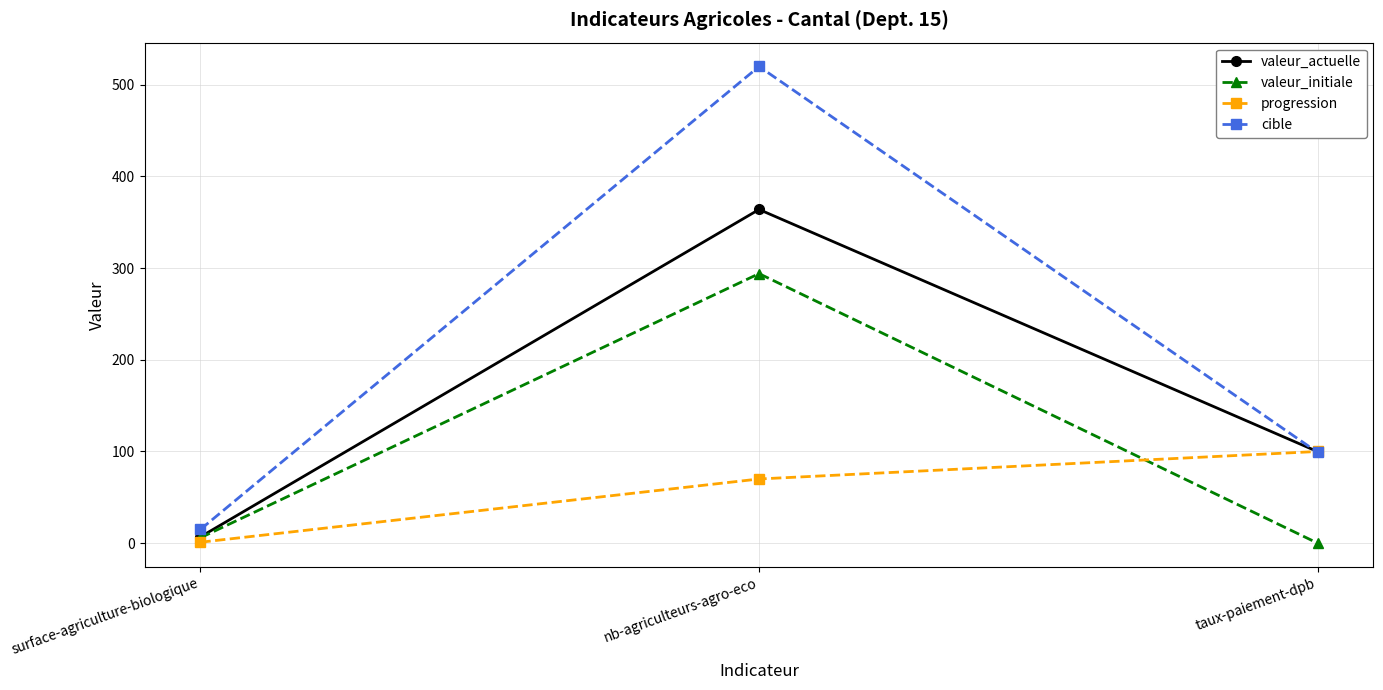

What is the sum of the progression values at surface-agriculture-biologique and nb-agriculteurs-agro-eco?

71.0